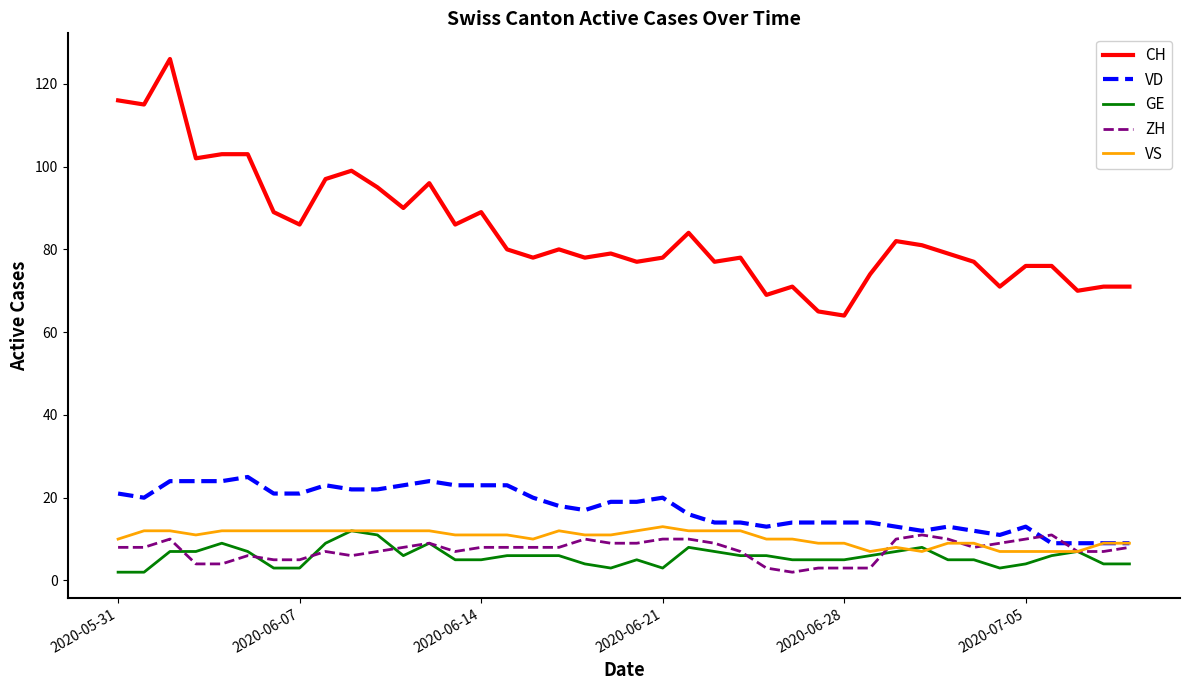

What is the minimum value for CH?

64